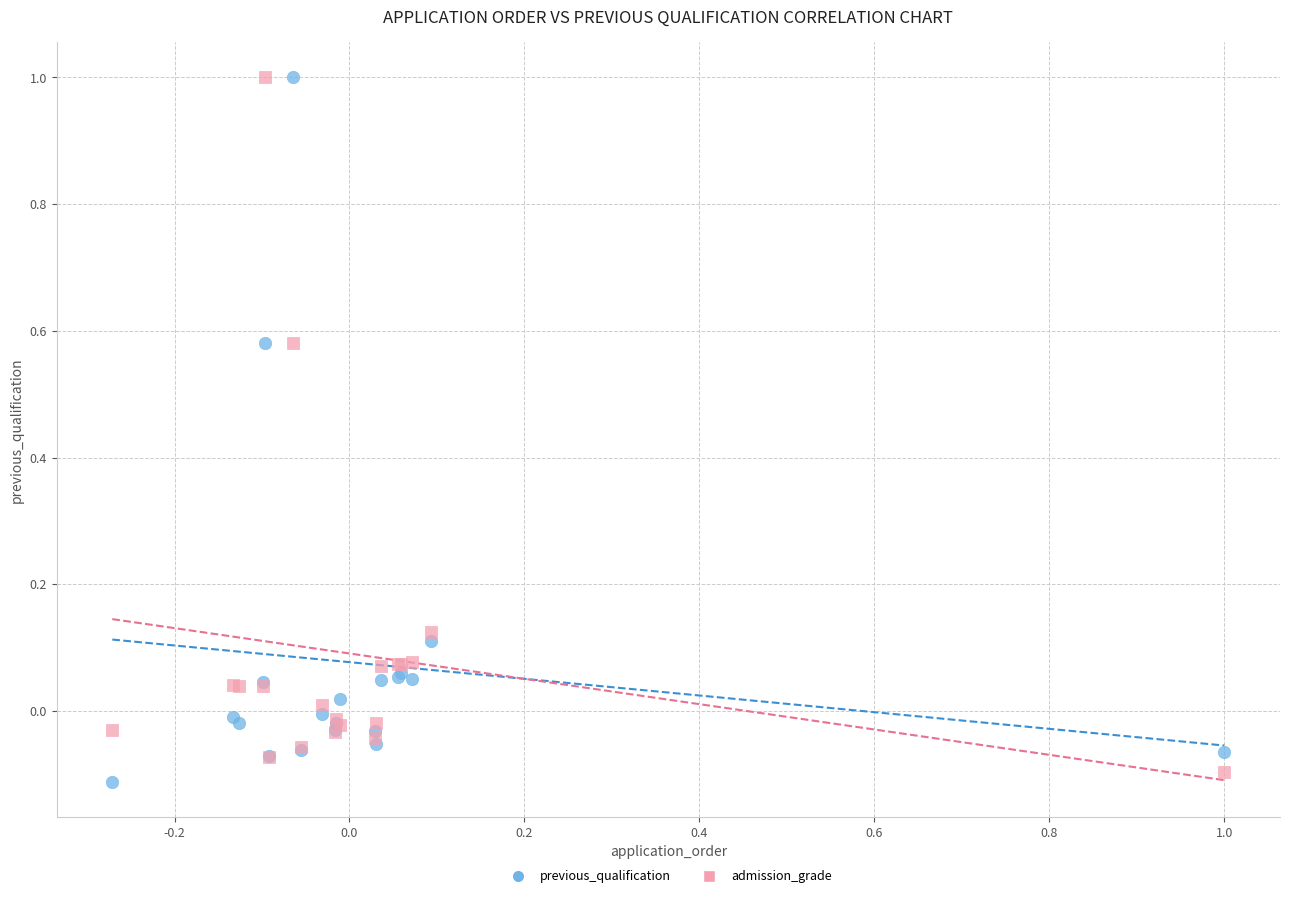

What is the X range (max minus min) for the scatter plot?

1.3